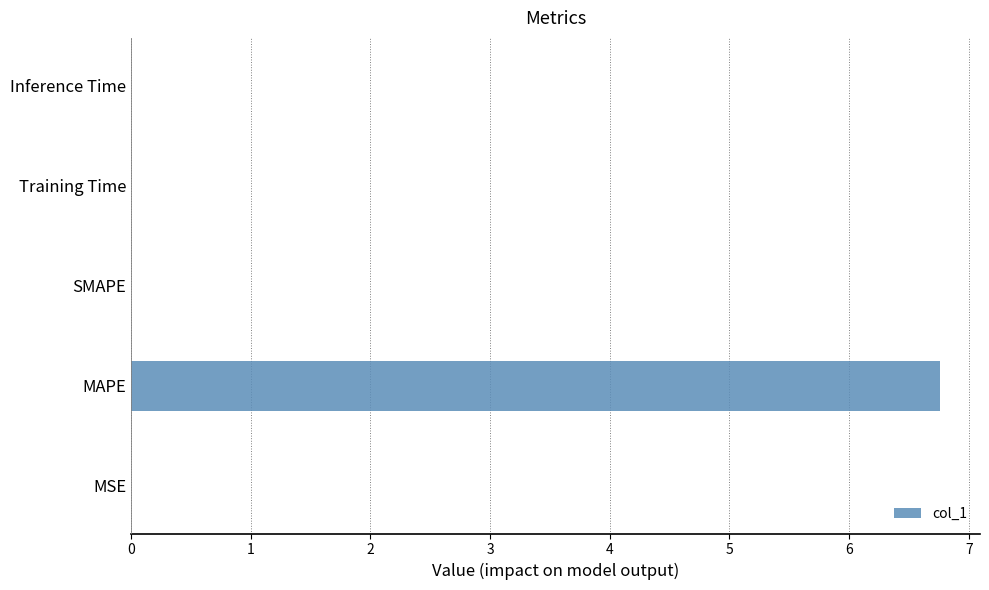

The value at MAPE is 10.4. True or false?

False